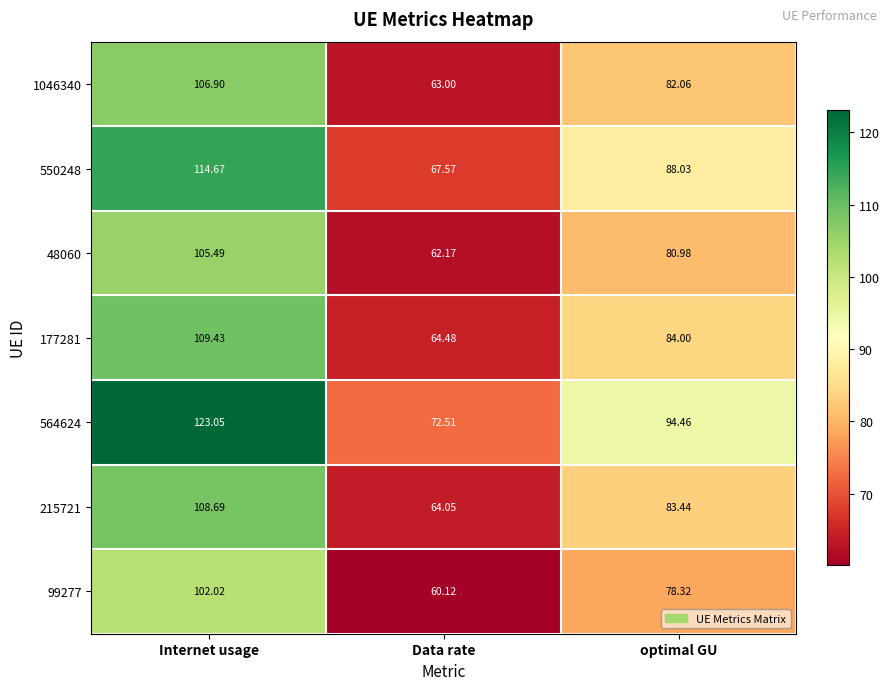

Is the value of 177281 at Data rate greater than the value of 1046340 at Data rate?

Yes